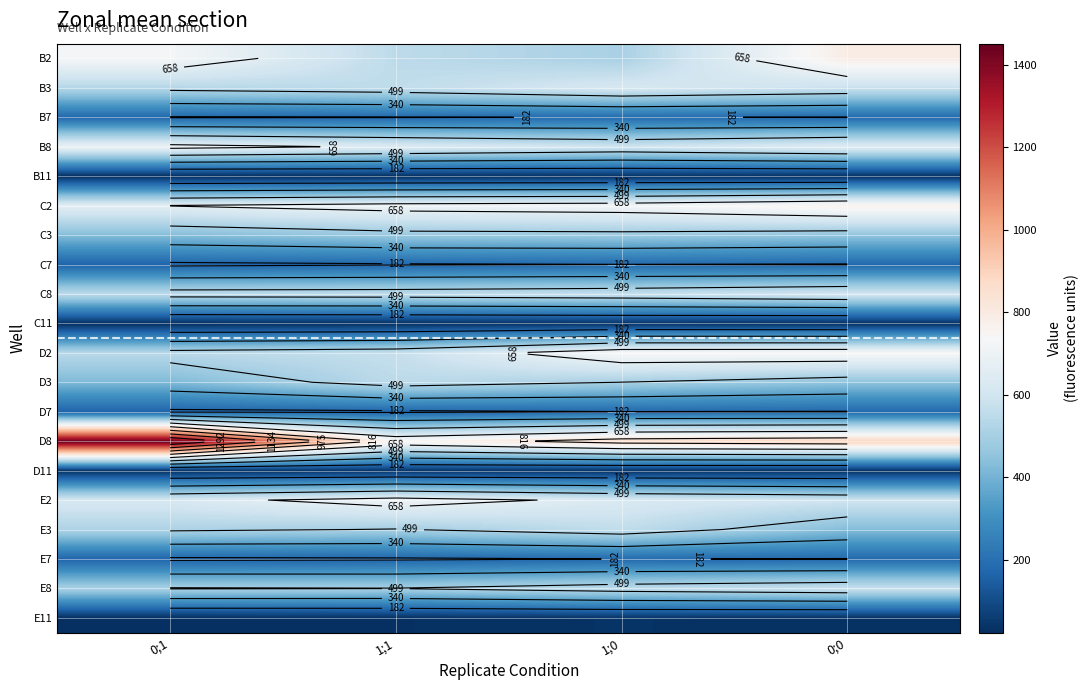

What is the average value of the D2 series?

648